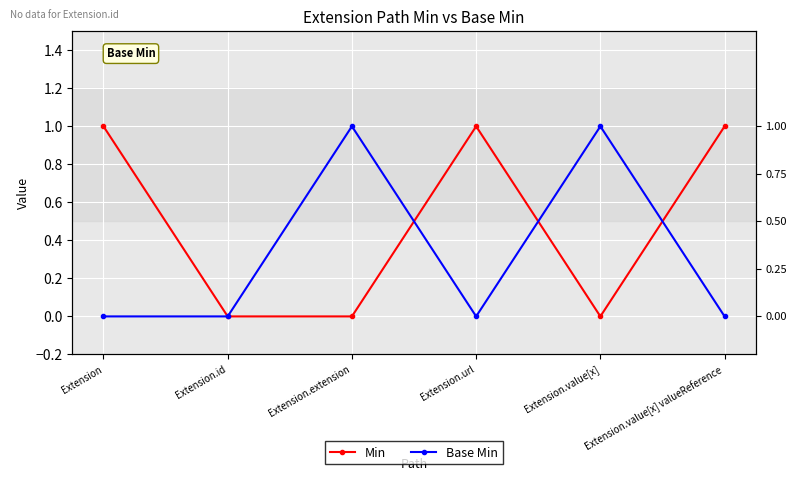

Reading left to right, list all the values displayed in this chart.

Min: 1	0	0	1	0	1
Base Min: 0	0	1	0	1	0